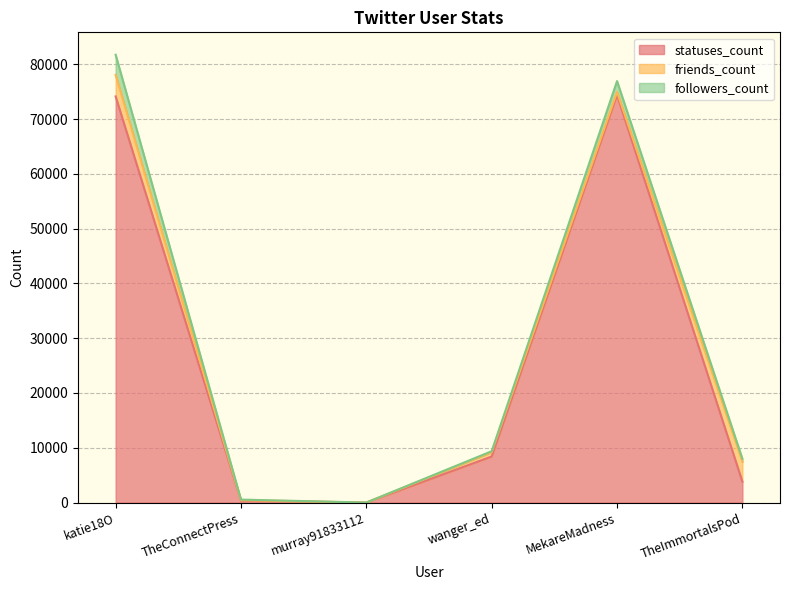

What is the greatest value displayed?

74390